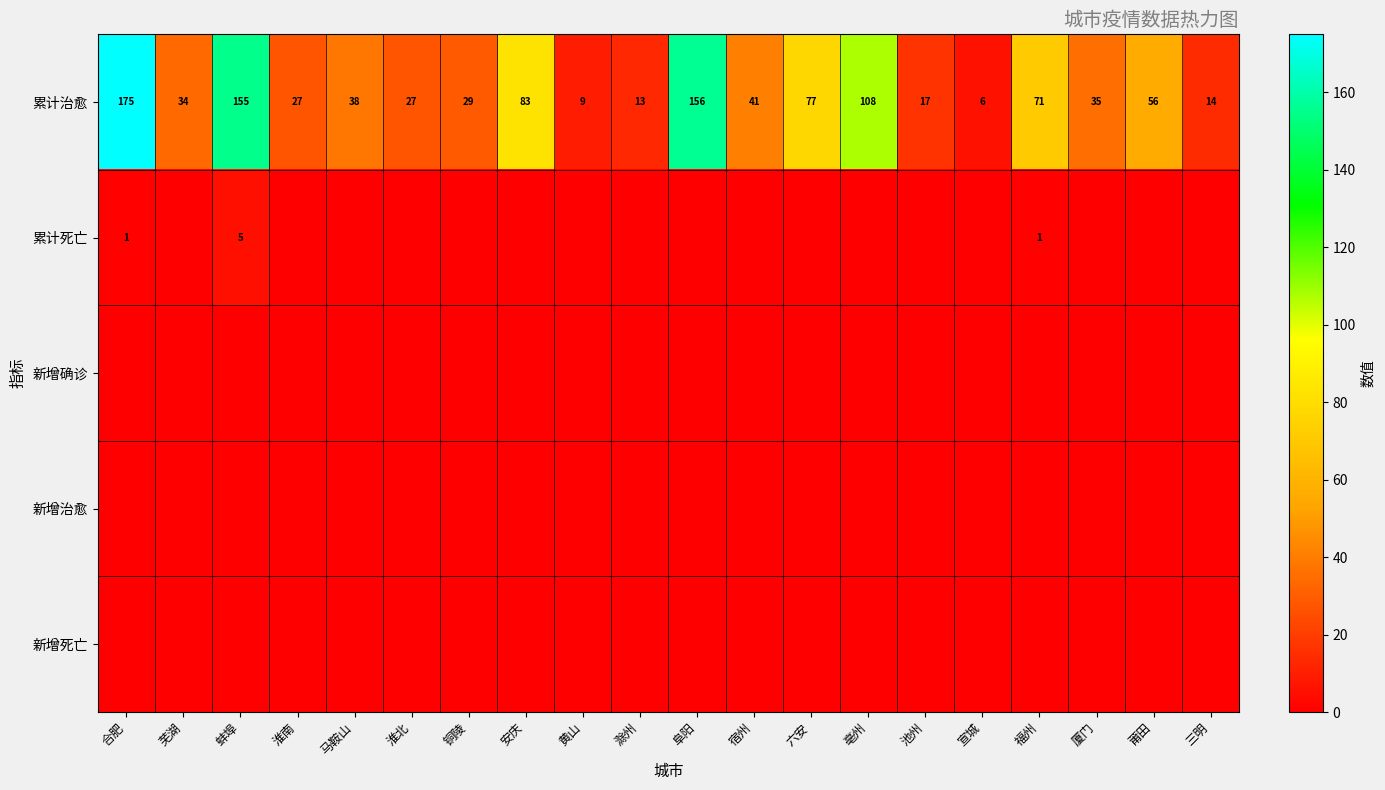

The value of 累计治愈 at 宣城 is 6. True or false?

True